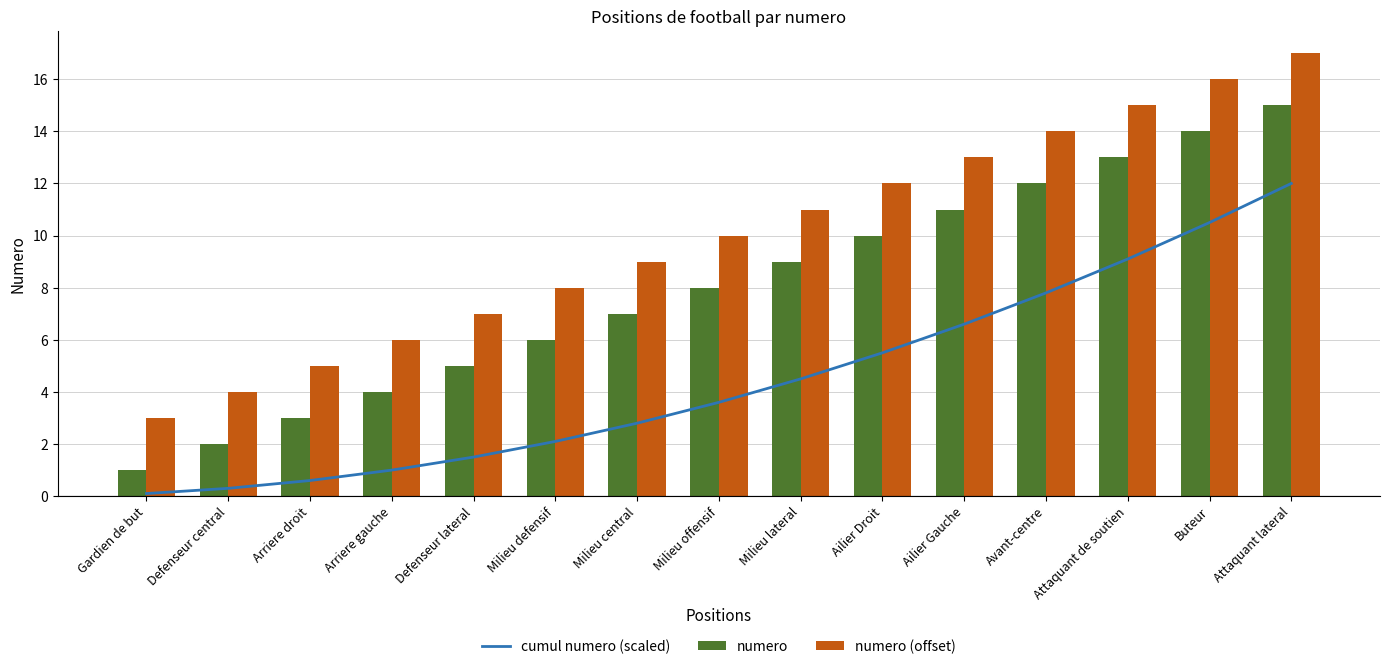

Count the number of categories in the chart.

15